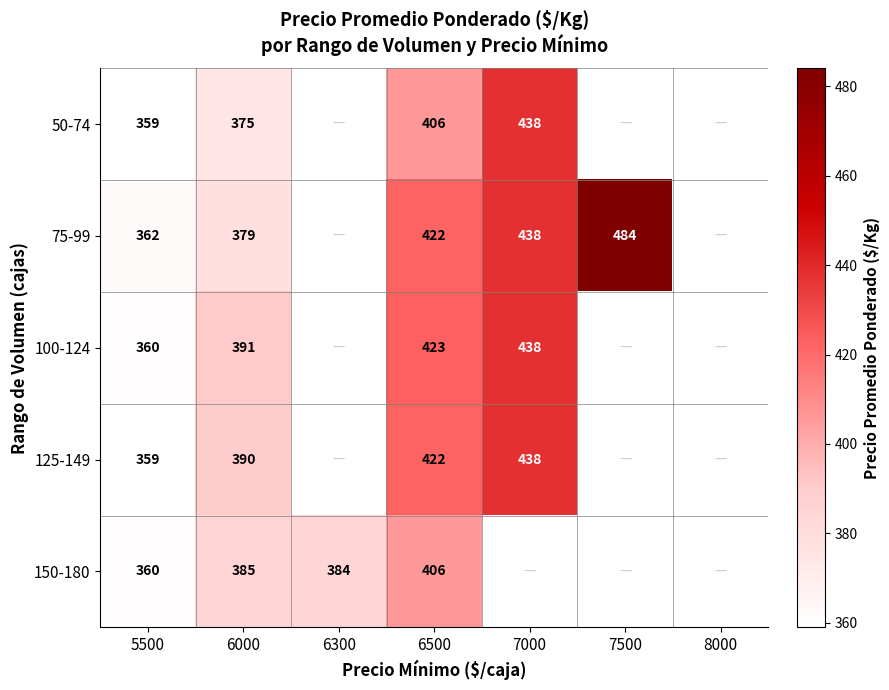

Which series has the largest range (max minus min)?

75-99